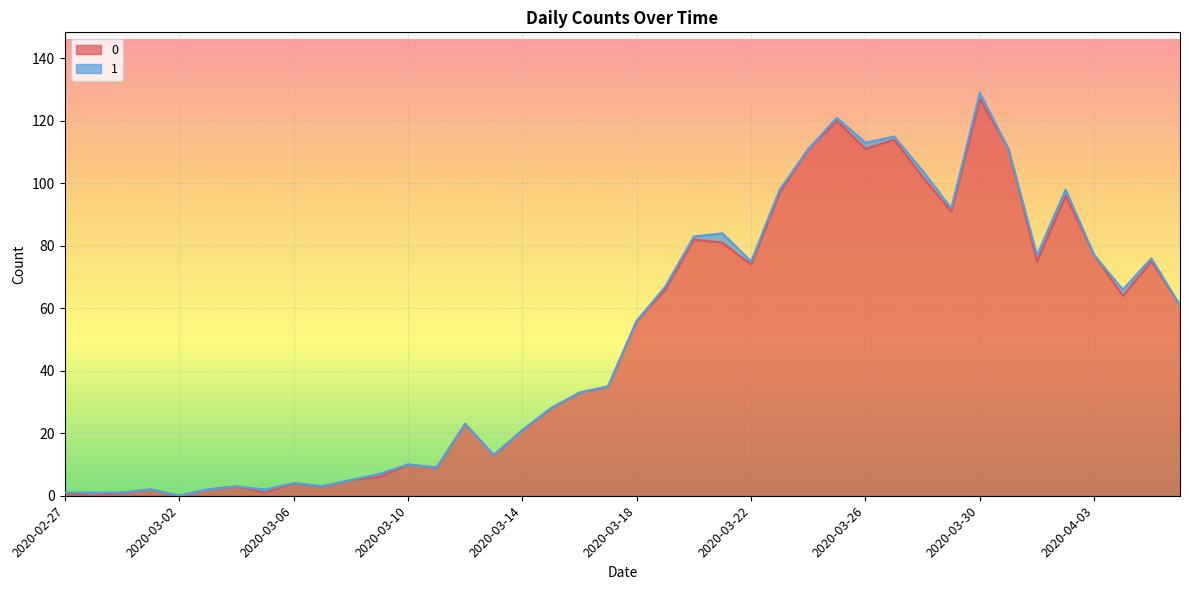

How many lines are shown in the chart?

2